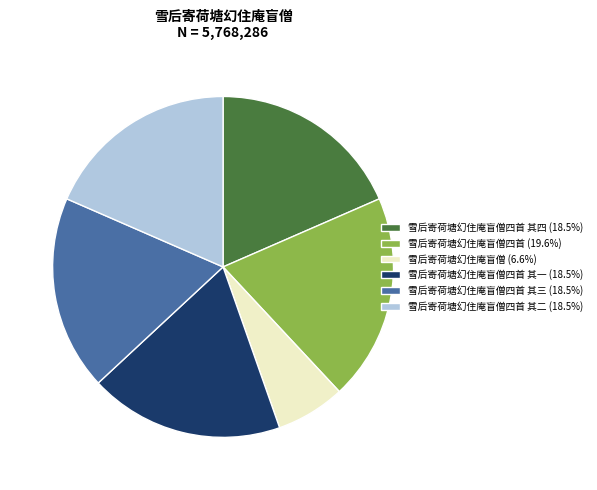

Do 雪后寄荷塘幻住庵盲僧四首 (19.6%) and 雪后寄荷塘幻住庵盲僧四首 其三 (18.5%) together represent more than half of the pie?

No